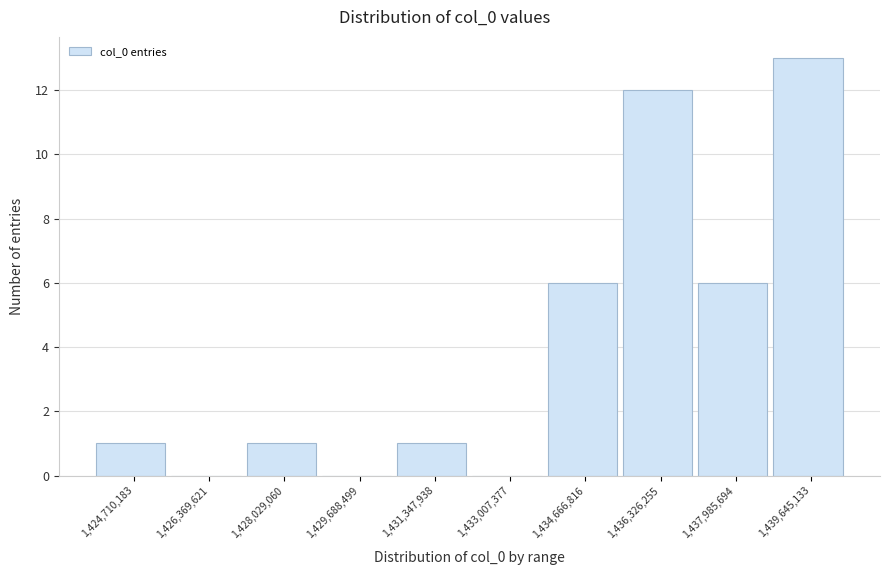

Reading left to right, what are all the values shown in this chart?

1,424,710,183=1	1,426,369,621=0	1,428,029,060=1	1,429,688,499=0	1,431,347,938=1	1,433,007,377=0	1,434,666,816=6	1,436,326,255=12	1,437,985,694=6	1,439,645,133=13